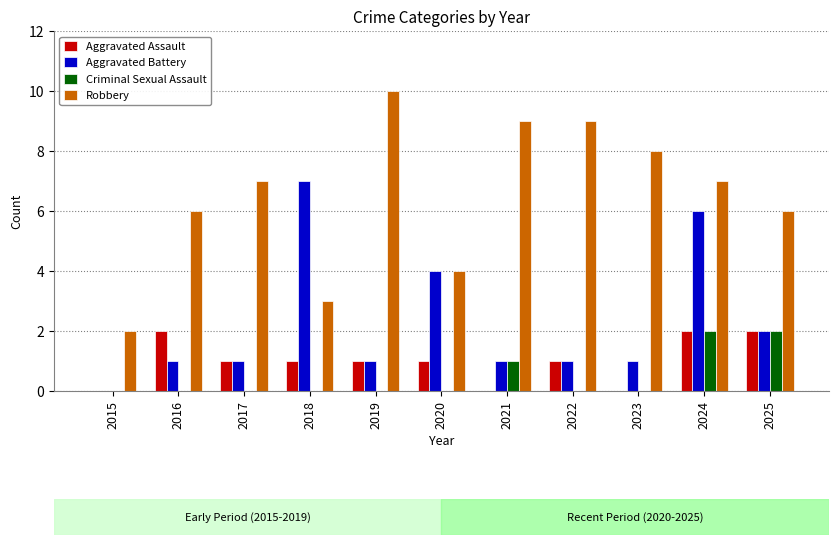

Which category has the highest value across all series?

2019